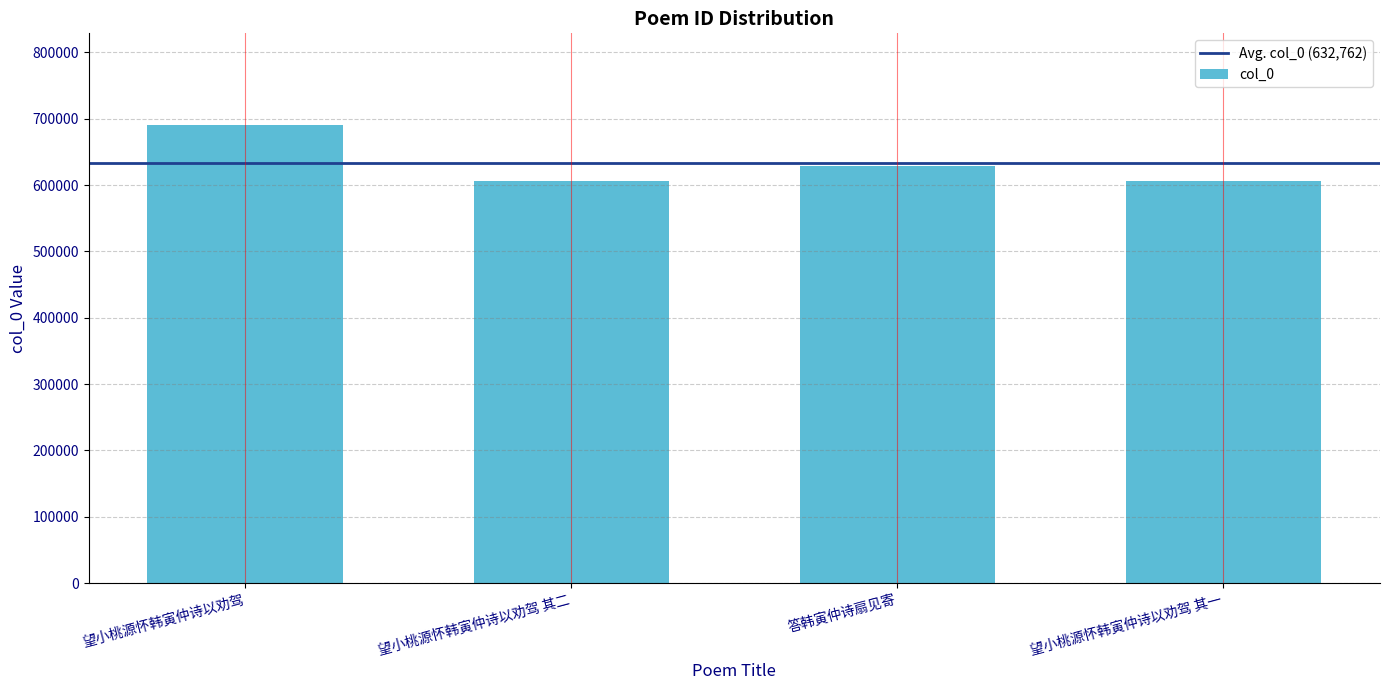

The value at 望小桃源怀韩寅仲诗以劝驾 其二 is 605555. True or false?

True